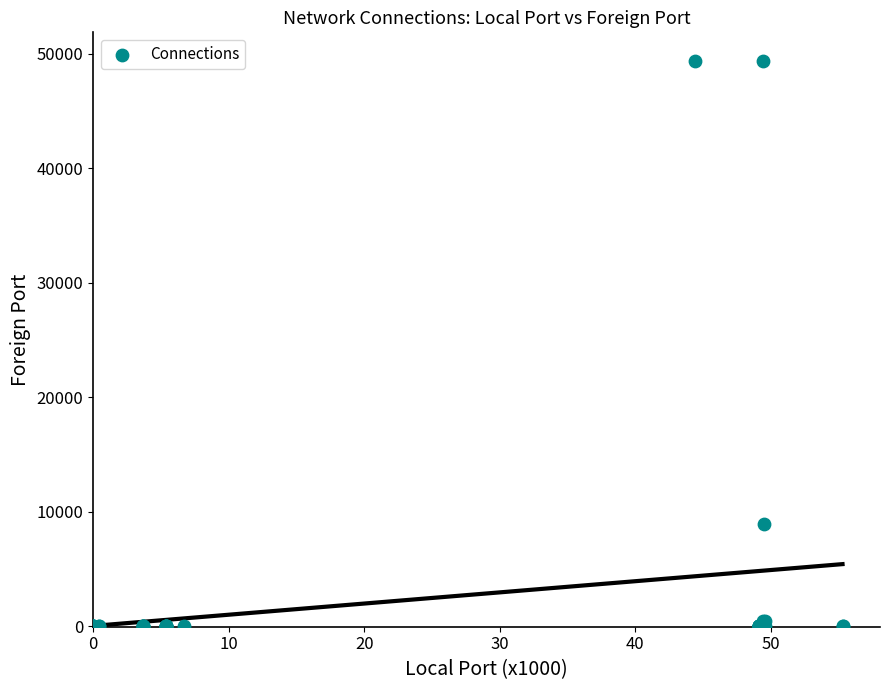

What Y value in the scatter plot is closest to 24710?

8908